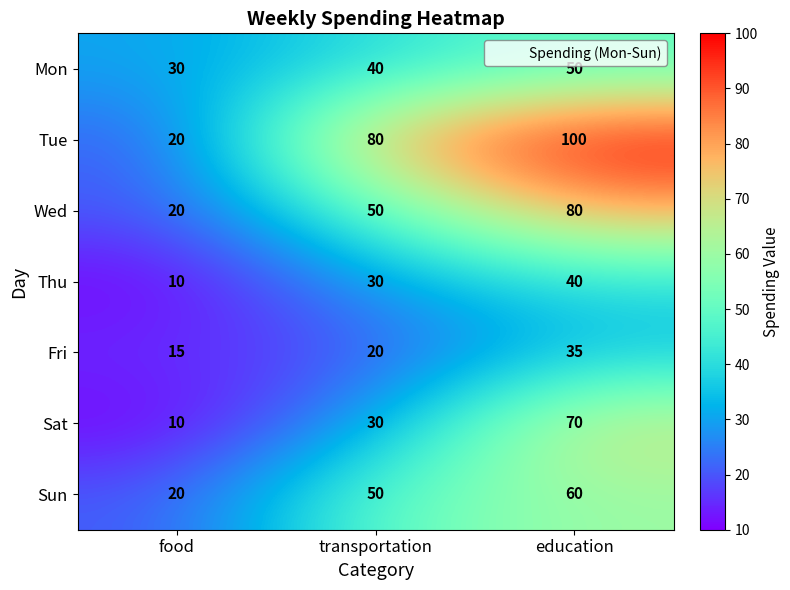

List the labels in order of Fri value, largest first.

education, transportation, food